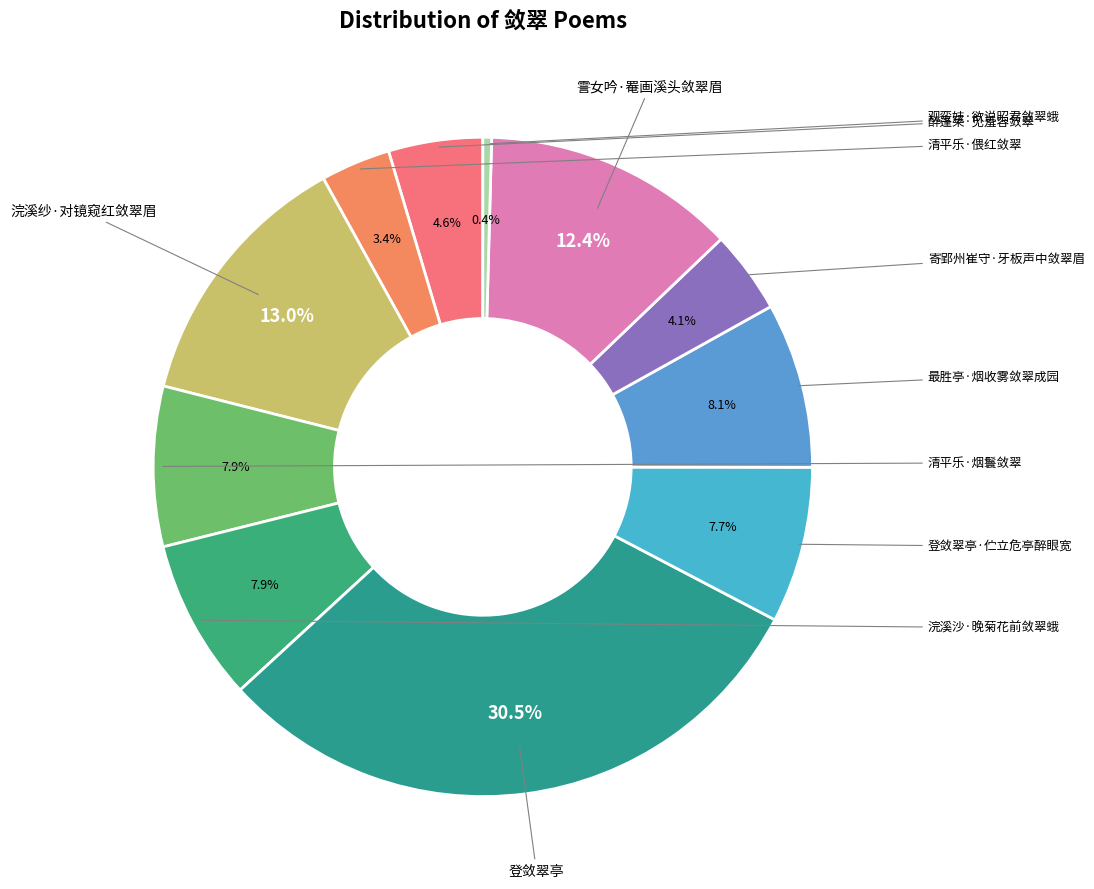

How many slices are in this pie chart?

11